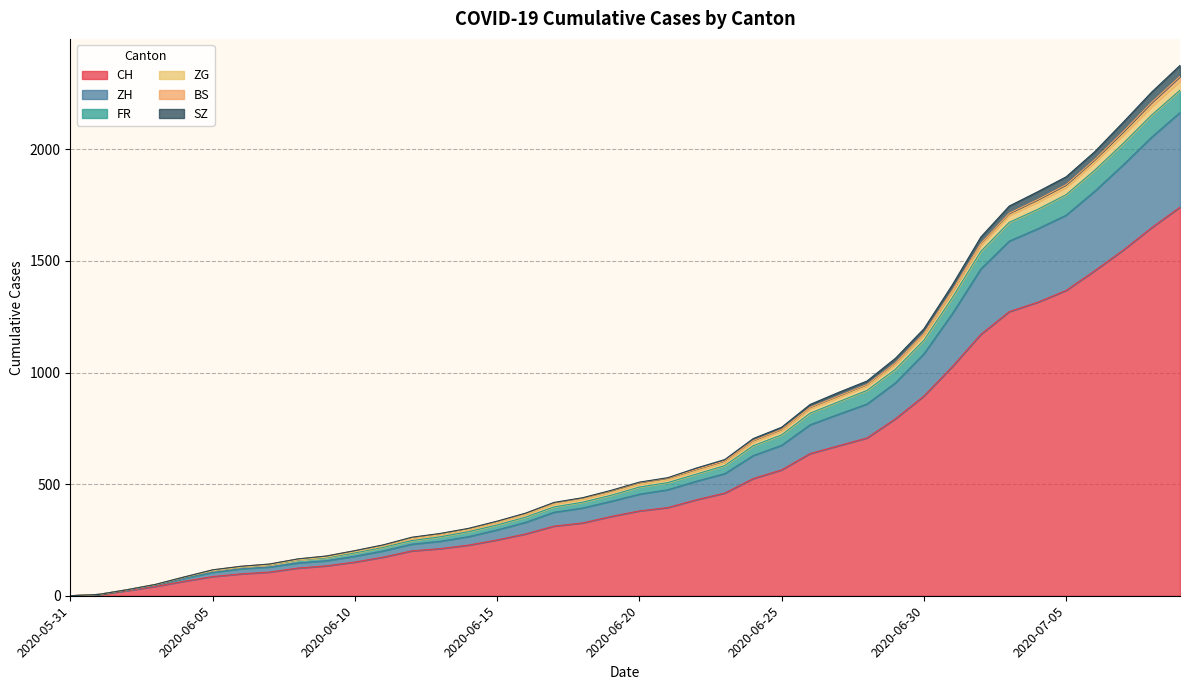

How many values in the SZ series exceed 509?

19